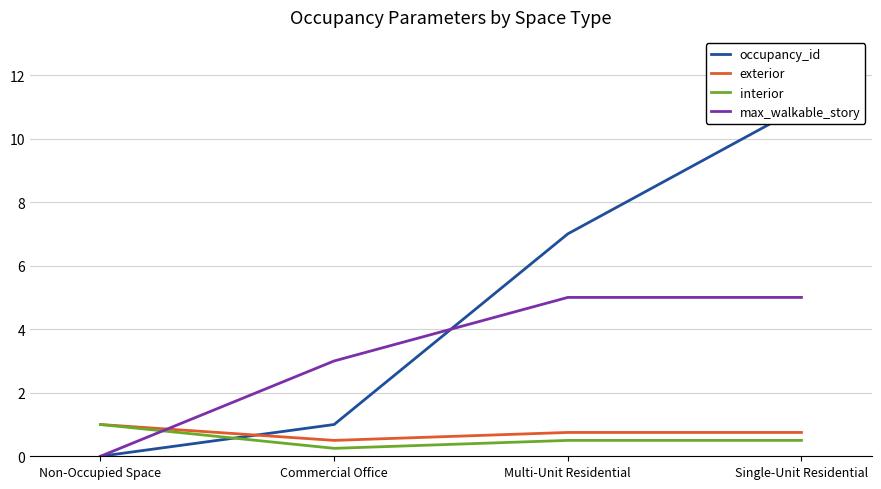

What is the label of the 4th point from the left?

Single-Unit Residential